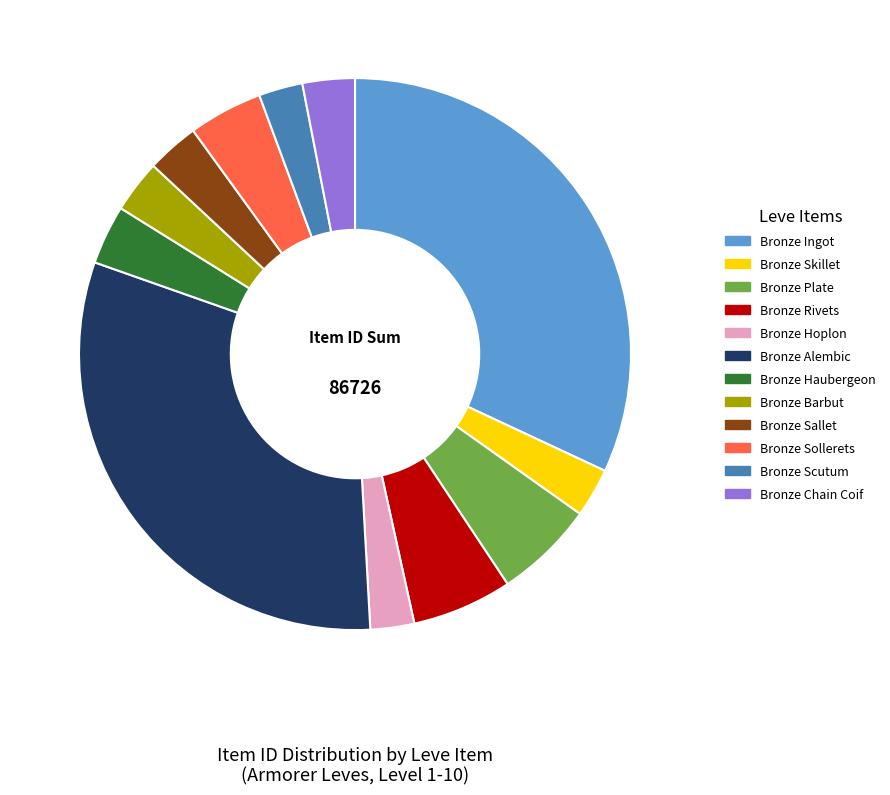

Combined, do Bronze Rivets and Bronze Ingot account for over 50%?

No